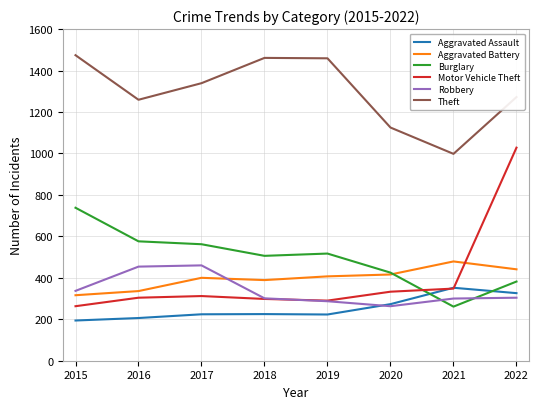

Which series changed the most between 2015 and 2018?

Burglary